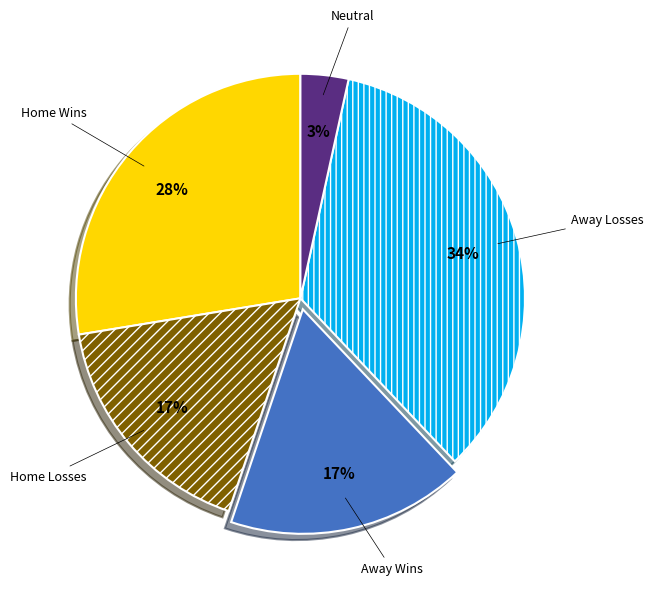

To the nearest percent, what is the difference between the largest and smallest slice percentages?

31%